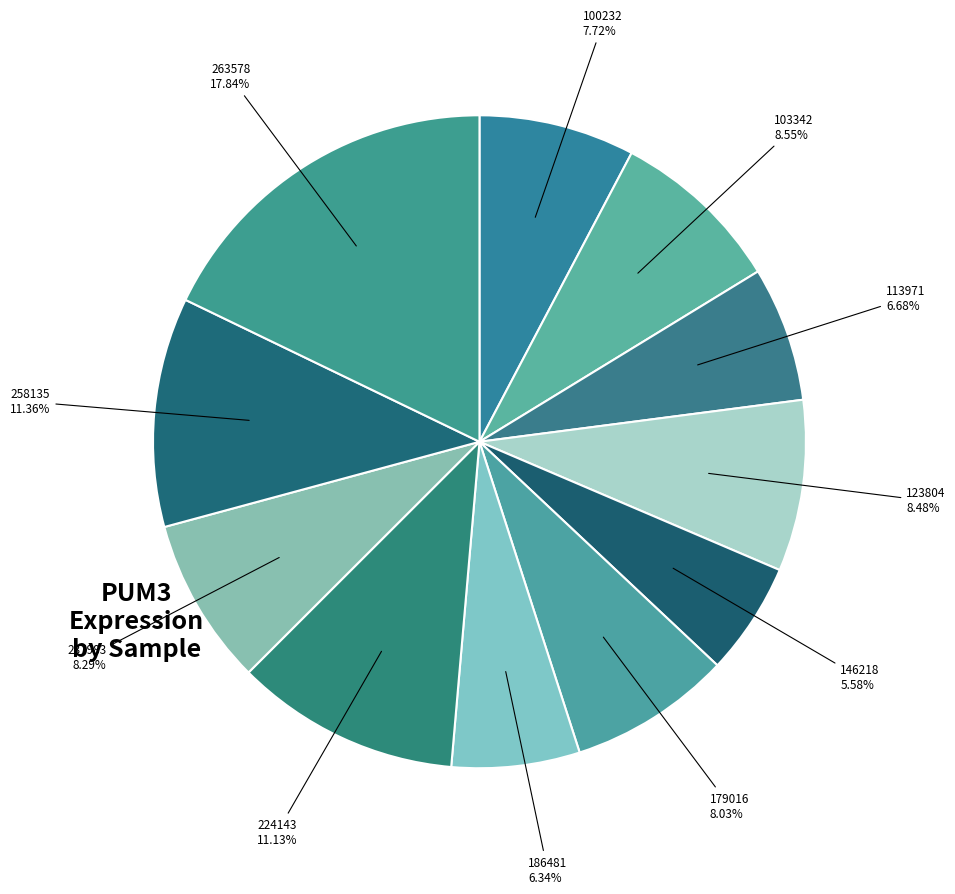

To the nearest percent, what portion does 258135 represent?

11%